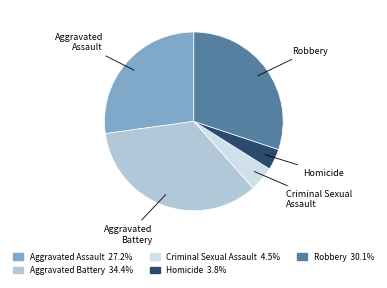

Does Criminal Sexual Assault account for over 50% of the chart?

No